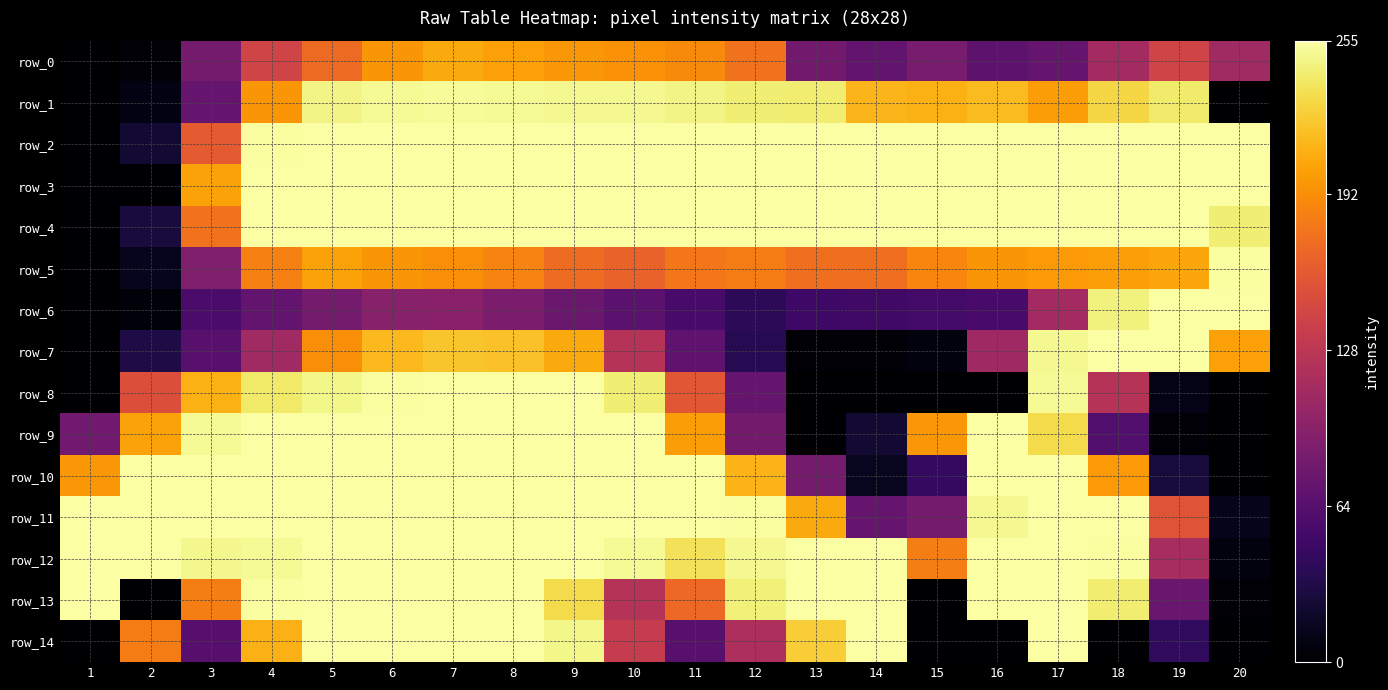

Reading left to right, transcribe all the data shown in this chart.

row_0: 1=0	2=2	3=83	4=142	5=171	6=196	7=207	8=202	9=197	10=194	11=190	12=176	13=81	14=72	15=85	16=68	17=73	18=112	19=142	20=110
row_1: 1=0	2=8	3=74	4=196	5=247	6=251	7=252	8=251	9=250	10=250	11=247	12=243	13=242	14=213	15=210	16=216	17=200	18=230	19=241	20=0
row_2: 1=0	2=22	3=160	4=254	5=255	6=255	7=255	8=255	9=255	10=255	11=255	12=255	13=255	14=255	15=255	16=255	17=255	18=255	19=255	20=255
row_3: 1=1	2=0	3=203	4=255	5=255	6=255	7=255	8=255	9=255	10=255	11=255	12=255	13=255	14=255	15=255	16=255	17=255	18=255	19=255	20=255
row_4: 1=0	2=27	3=176	4=255	5=255	6=255	7=255	8=255	9=255	10=255	11=255	12=255	13=255	14=255	15=255	16=255	17=255	18=255	19=255	20=243
row_5: 1=0	2=13	3=90	4=184	5=203	6=196	7=192	8=186	9=172	10=166	11=179	12=182	13=174	14=174	15=187	16=196	17=198	18=201	19=205	20=254
row_6: 1=0	2=4	3=56	4=71	5=83	6=94	7=95	8=87	9=76	10=67	11=55	12=39	13=49	14=50	15=52	16=55	17=112	18=245	19=255	20=255
row_7: 1=0	2=31	3=65	4=110	5=192	6=215	7=221	8=219	9=207	10=124	11=69	12=36	13=3	14=2	15=6	16=109	17=250	18=255	19=255	20=202
row_8: 1=1	2=152	3=210	4=240	5=248	6=254	7=255	8=255	9=255	10=243	11=158	12=73	13=0	14=0	15=0	16=0	17=251	18=124	19=10	20=0
row_9: 1=80	2=203	3=251	4=255	5=255	6=255	7=255	8=255	9=255	10=255	11=200	12=82	13=1	14=22	15=197	16=255	17=232	18=61	19=2	20=0
row_10: 1=197	2=255	3=255	4=255	5=255	6=255	7=255	8=255	9=255	10=255	11=255	12=212	13=83	14=14	15=43	16=255	17=255	18=198	19=26	20=0
row_11: 1=255	2=255	3=255	4=255	5=255	6=255	7=255	8=255	9=255	10=255	11=255	12=254	13=207	14=73	15=83	16=250	17=255	18=255	19=156	20=12
row_12: 1=255	2=255	3=249	4=251	5=255	6=255	7=255	8=255	9=255	10=251	11=236	12=250	13=255	14=255	15=183	16=255	17=255	18=254	19=115	20=6
row_13: 1=255	2=0	3=183	4=254	5=255	6=255	7=255	8=255	9=232	10=124	11=170	12=244	13=255	14=255	15=0	16=255	17=255	18=242	19=75	20=3
row_14: 1=0	2=182	3=64	4=211	5=255	6=255	7=255	8=255	9=248	10=134	11=65	12=118	13=225	14=255	15=0	16=0	17=255	18=0	19=41	20=1